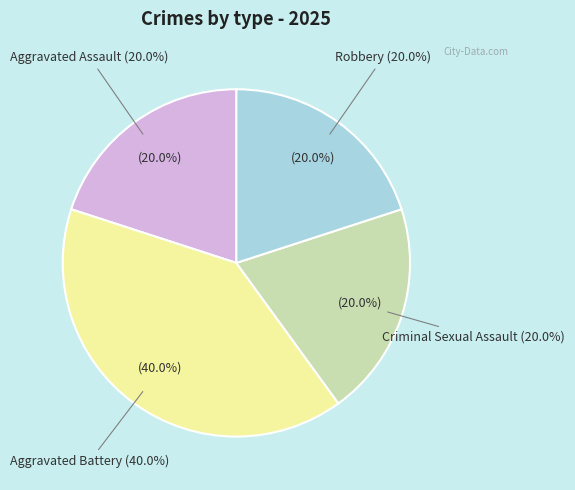

Is it true that Criminal Sexual Assault is 20% of the pie?

True